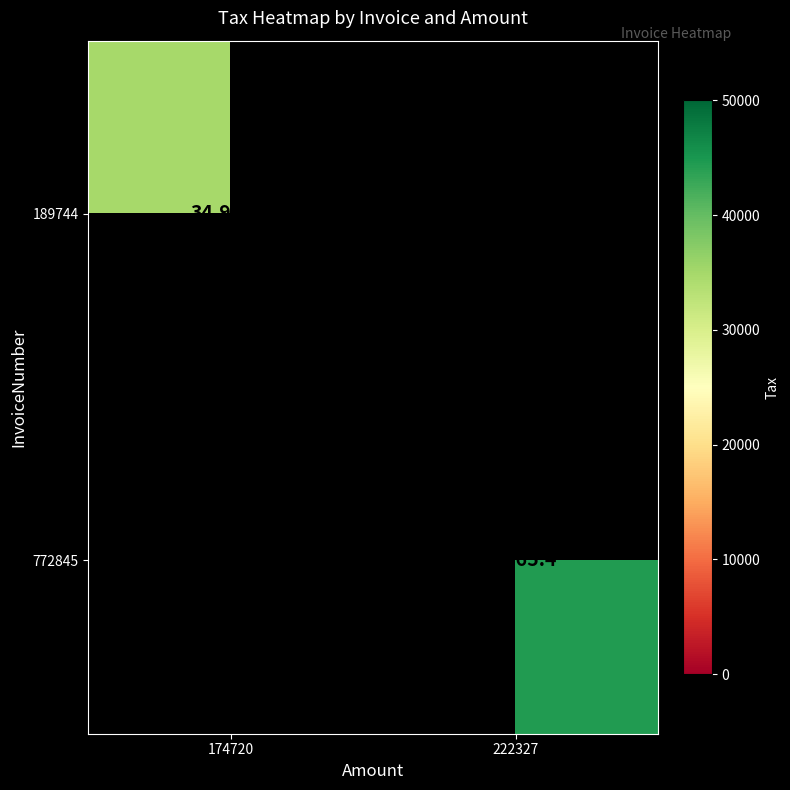

True or false: 189744 has a value of 34944.0 at 174720.

True